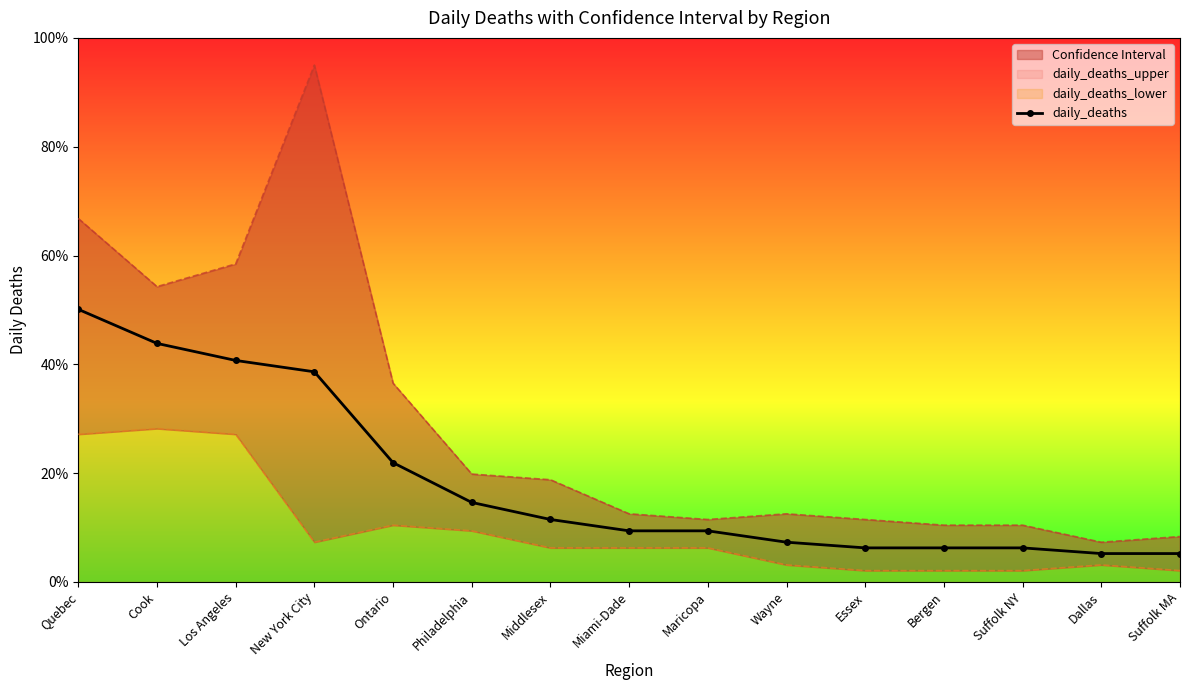

What is the ratio of the value at Maricopa to the value at Cook?

0.2